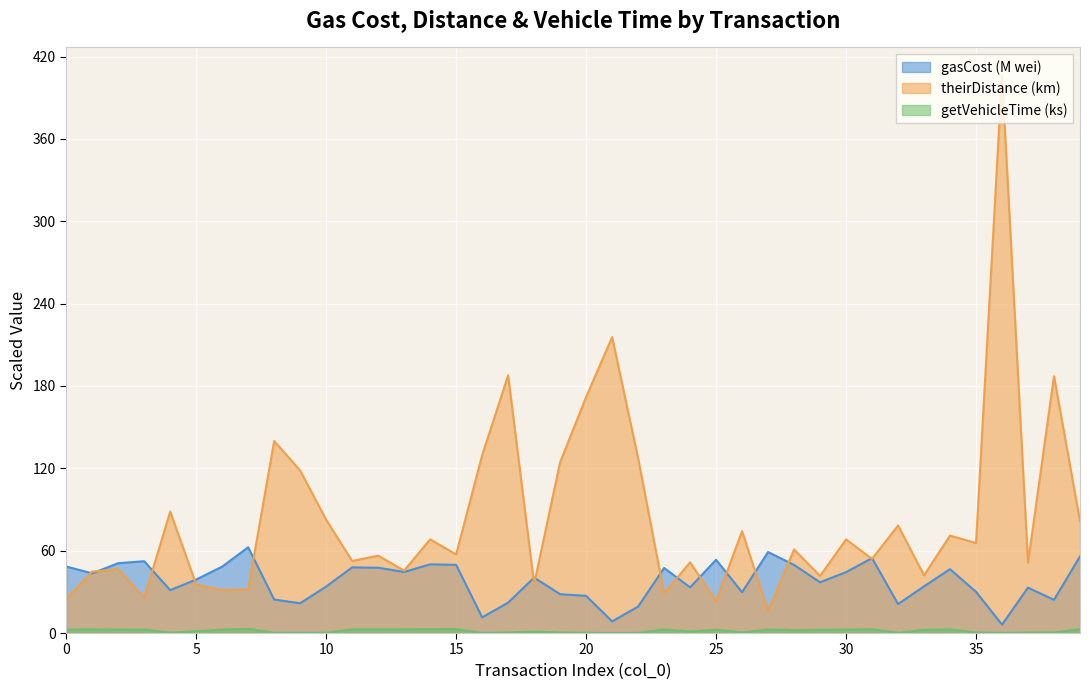

What is the value of the theirDistance point at the 25th from the left?

51.5